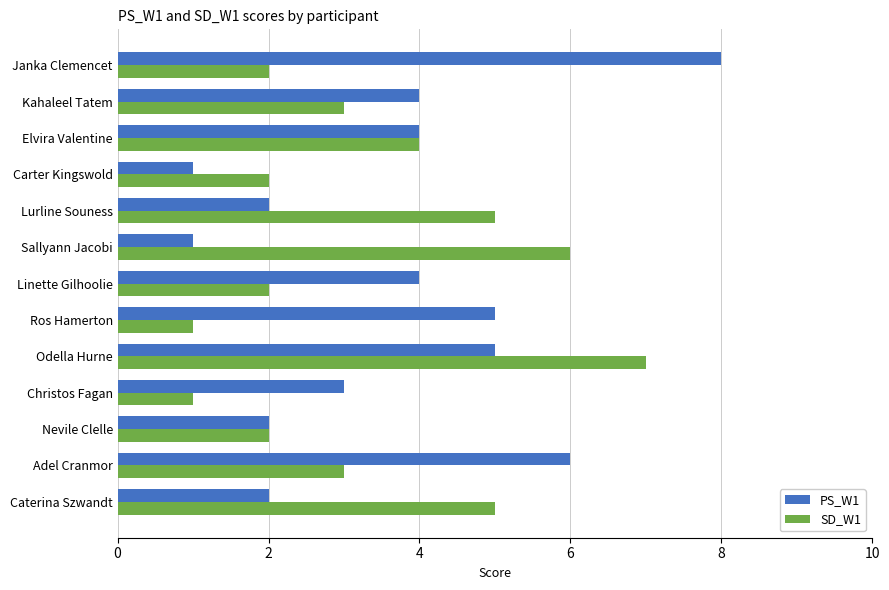

What is the smallest value displayed?

1